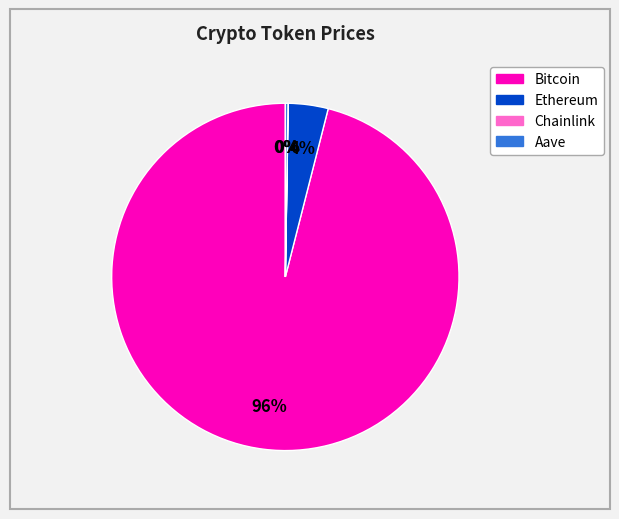

Is there any slice that represents more than half of the pie?

Yes